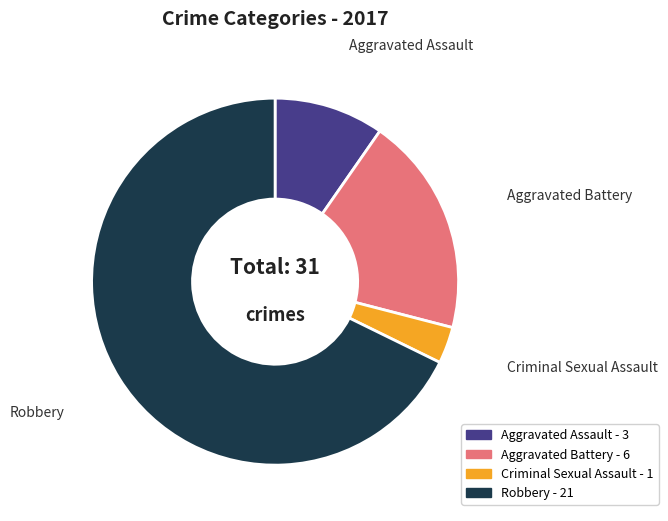

Combined, do Aggravated Battery and Criminal Sexual Assault account for over 50%?

No